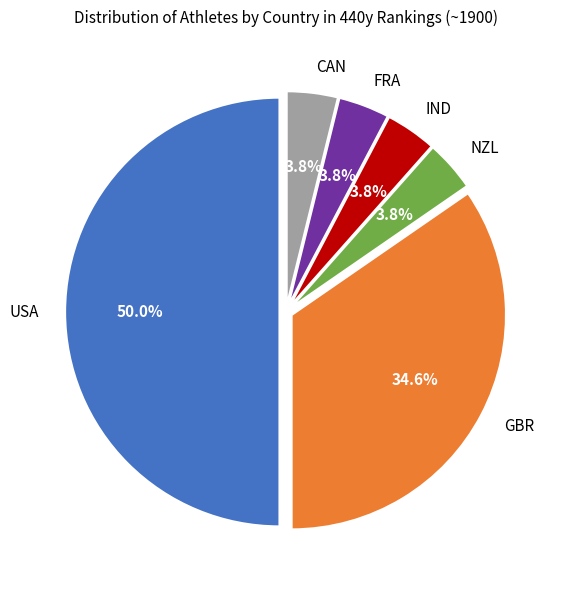

How many slices are in this pie chart?

6